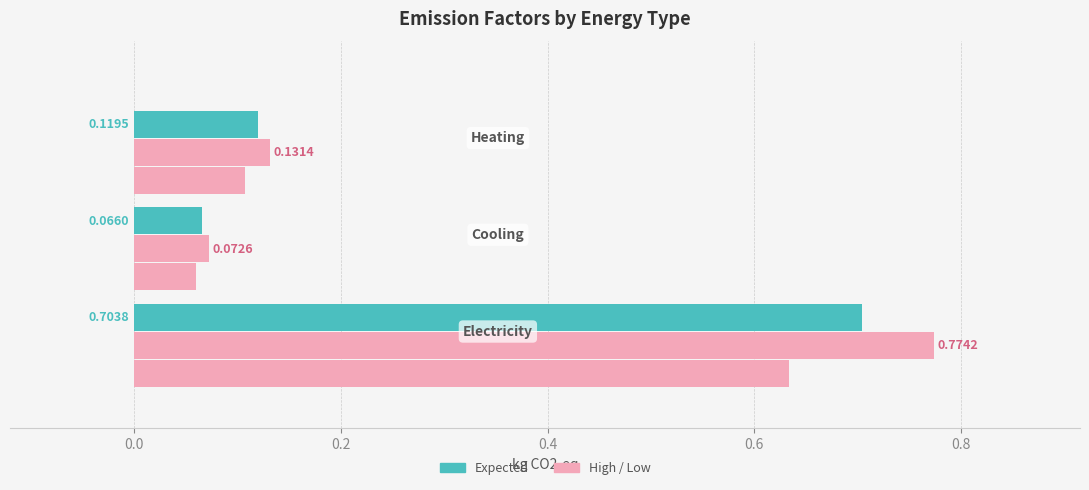

The low series shows 0.1 at 0.0. True or false?

True